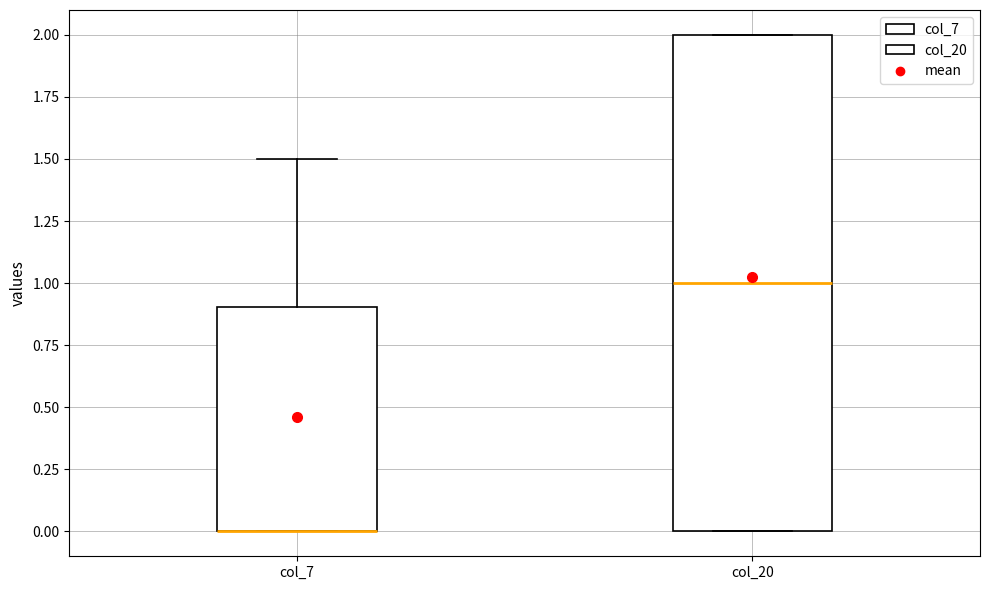

Where is the upper edge of the box for col_7 on the y-axis? The values are not printed on the chart, so give them approximately, as read against the axis.

0.9